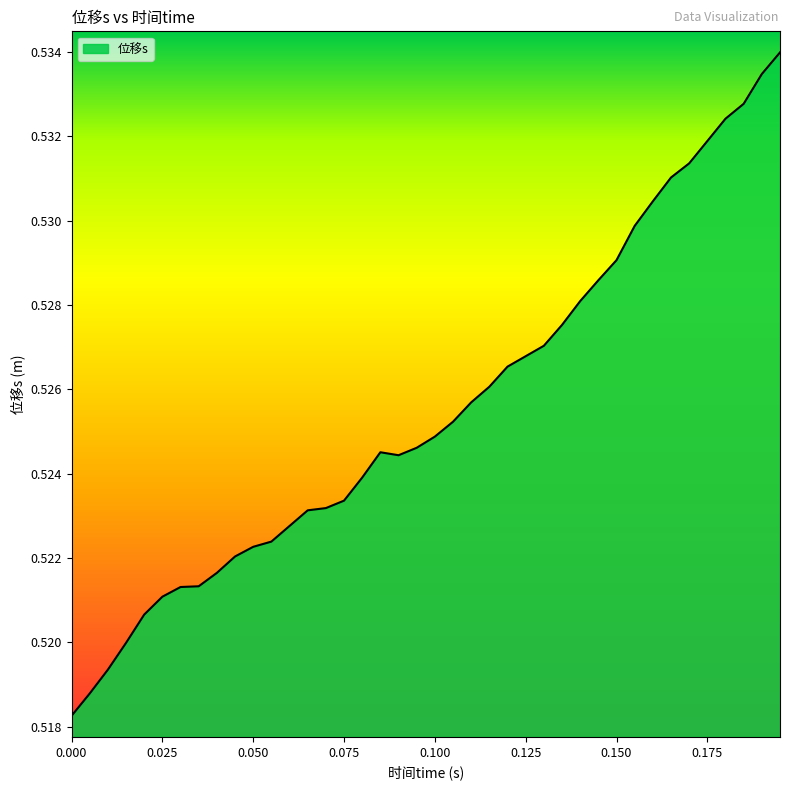

Reading left to right, extract all data points from this chart.

0.0=0.5	0.005=0.5	0.01=0.5	0.015=0.5	0.02=0.5	0.025=0.5	0.03=0.5	0.035=0.5	0.04=0.5	0.045=0.5	0.05=0.5	0.055=0.5	0.06=0.5	0.065=0.5	0.07=0.5	0.075=0.5	0.08=0.5	0.085=0.5	0.09=0.5	0.095=0.5	0.1=0.5	0.105=0.5	0.11=0.5	0.115=0.5	0.12=0.5	0.125=0.5	0.13=0.5	0.135=0.5	0.14=0.5	0.145=0.5	0.15=0.5	0.155=0.5	0.16=0.5	0.165=0.5	0.17=0.5	0.175=0.5	0.18=0.5	0.185=0.5	0.19=0.5	0.195=0.5